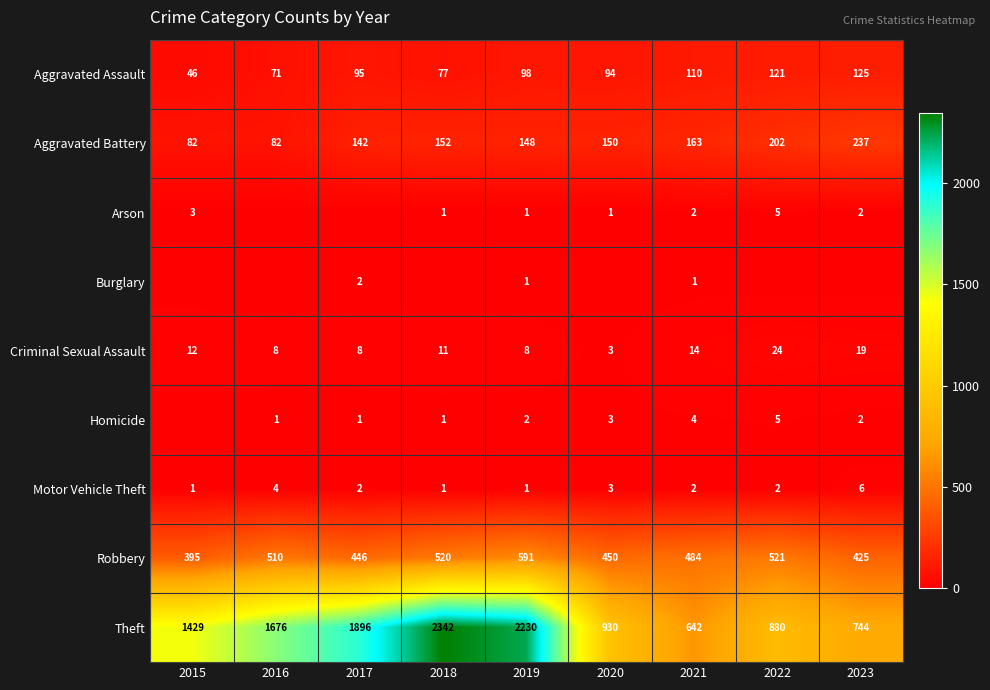

The Aggravated Assault series shows 36 at 2018. True or false?

False